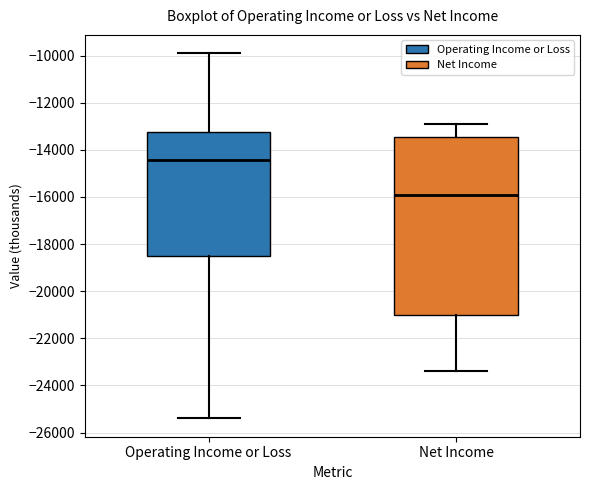

Which box has the lowest median line?

Net Income